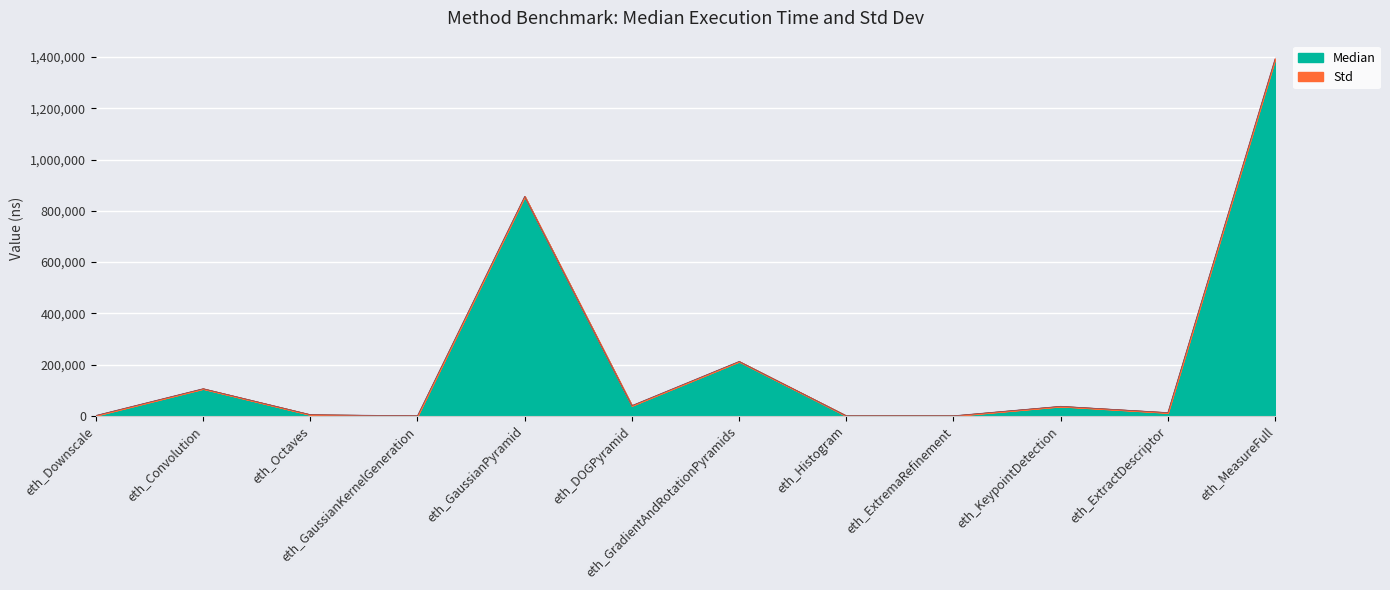

Does the chart display data point markers on the line(s)?

No